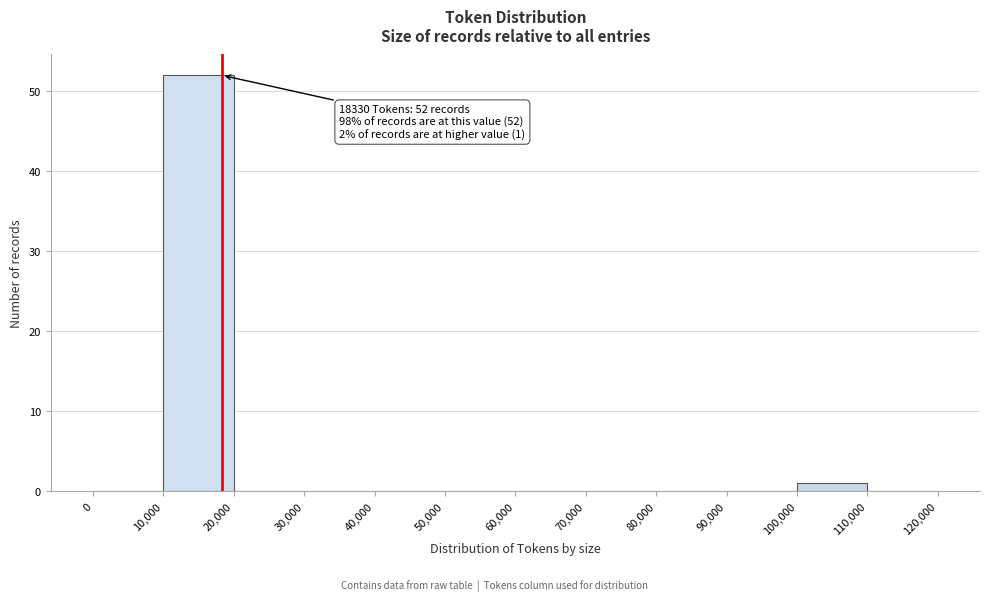

Which range on the x-axis has the tallest bar?

10,000 to 20,000